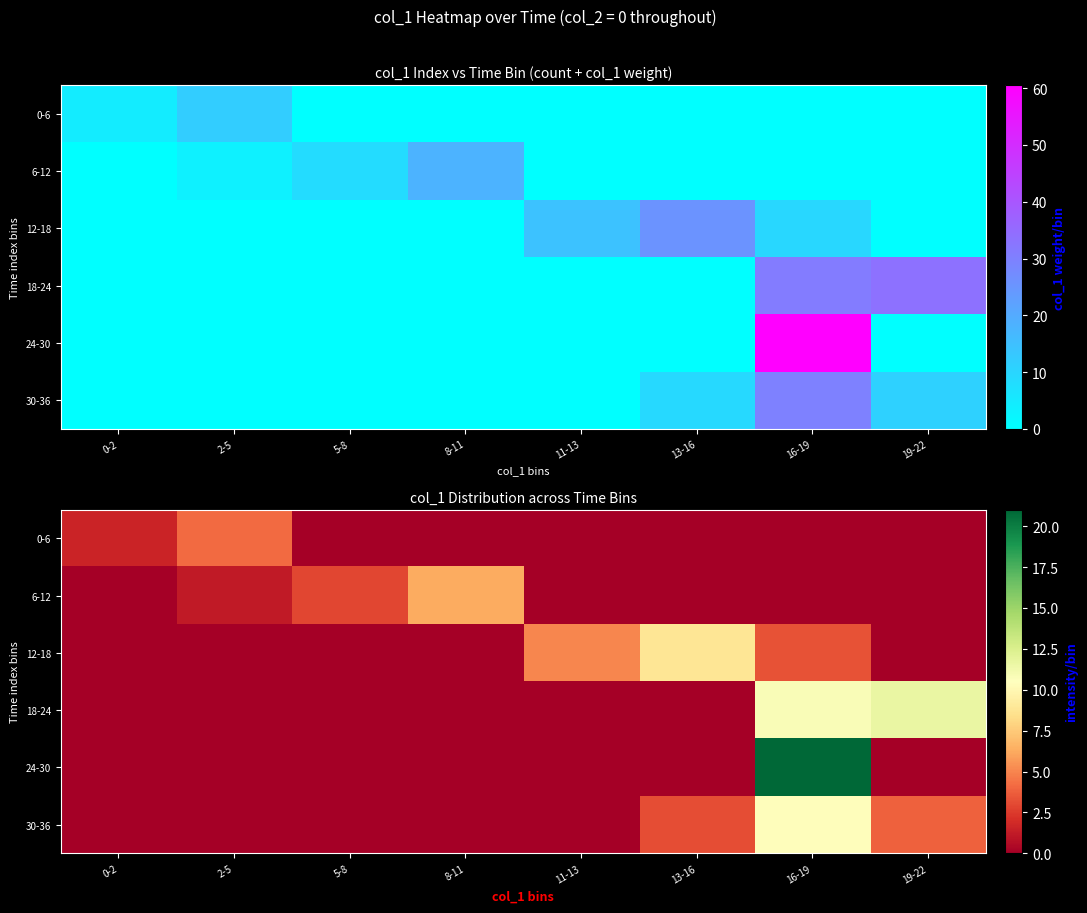

List the series in order of their peak value, highest first.

24-30, 18-24, 30-36, 12-18, 6-12, 0-6